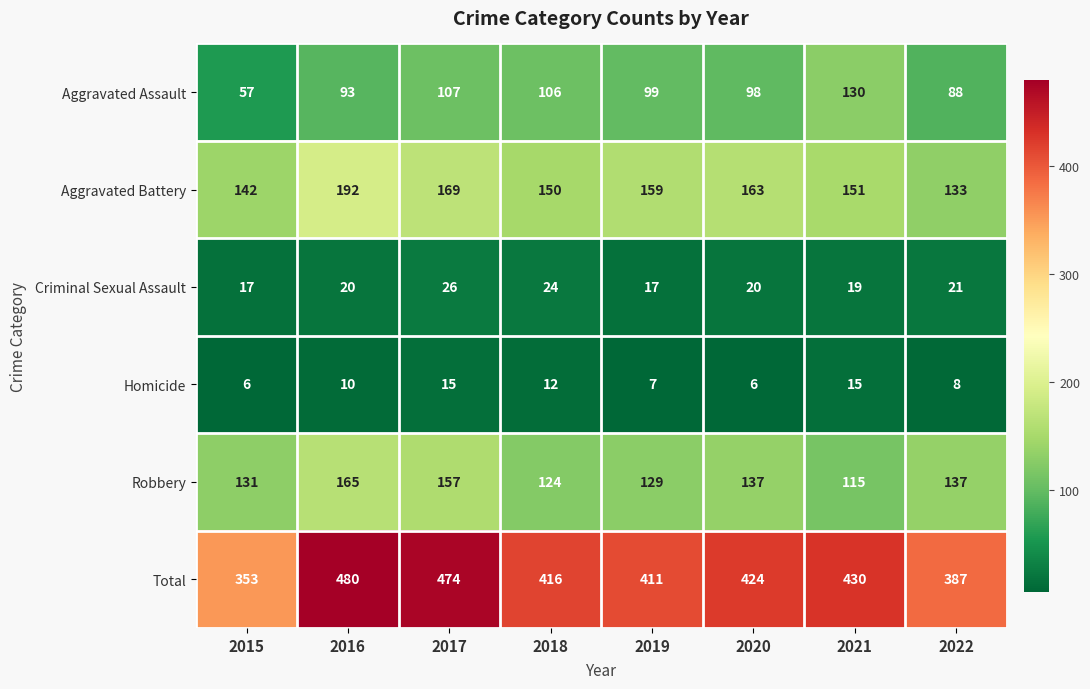

The Robbery series shows 129 at 2019. True or false?

True